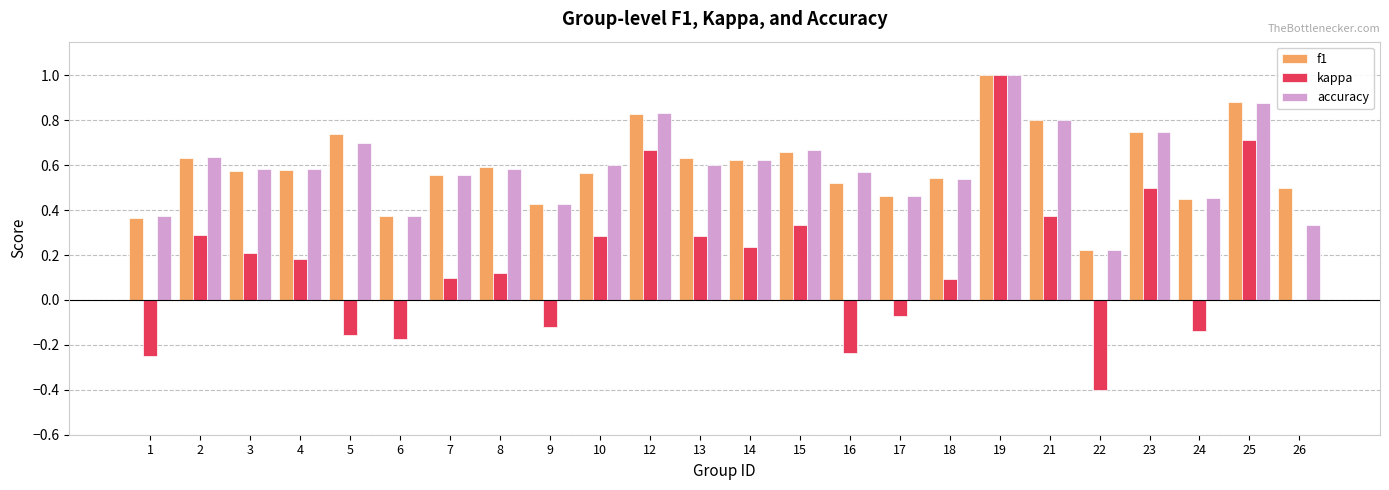

Which category has the highest value across all series?

19